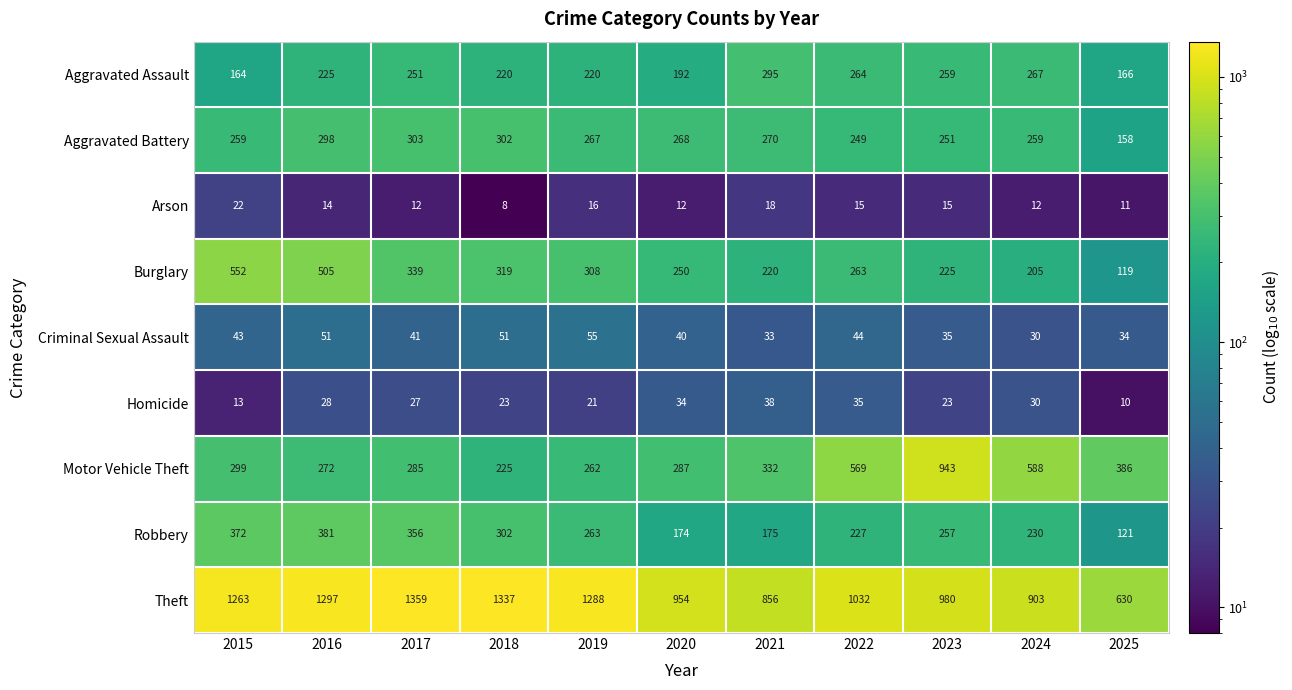

At how many categories does at least one series exceed 250?

11